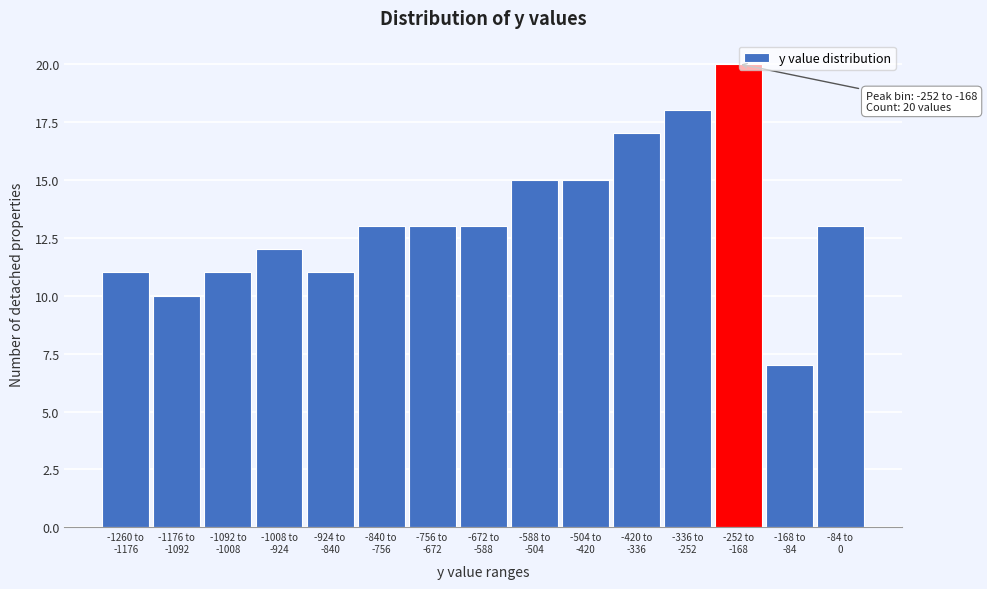

Reading left to right, what are all the values shown in this chart?

11	10	11	12	11	13	13	13	15	15	17	18	20	7	13